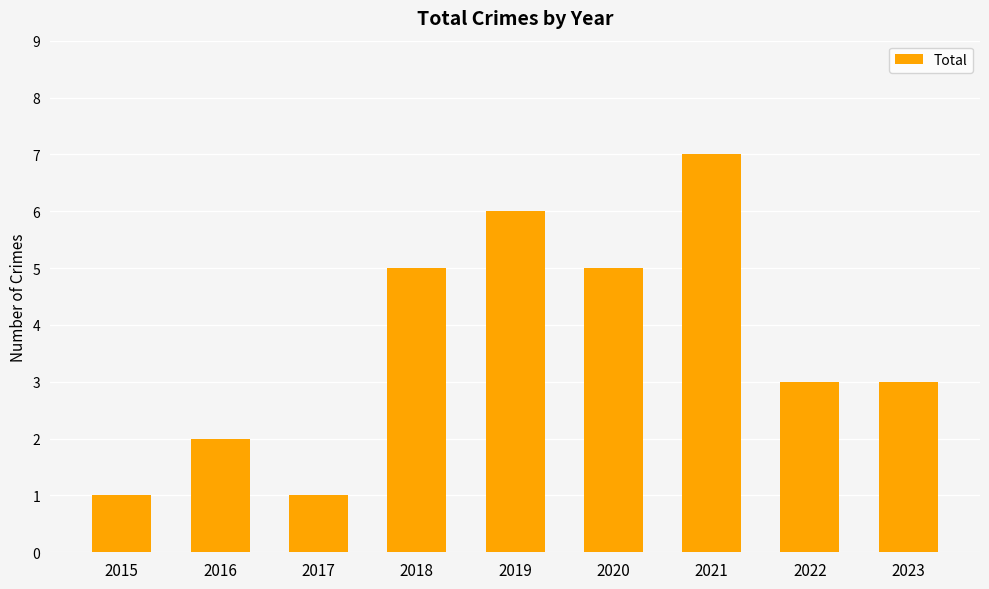

How many series are shown in this chart?

1